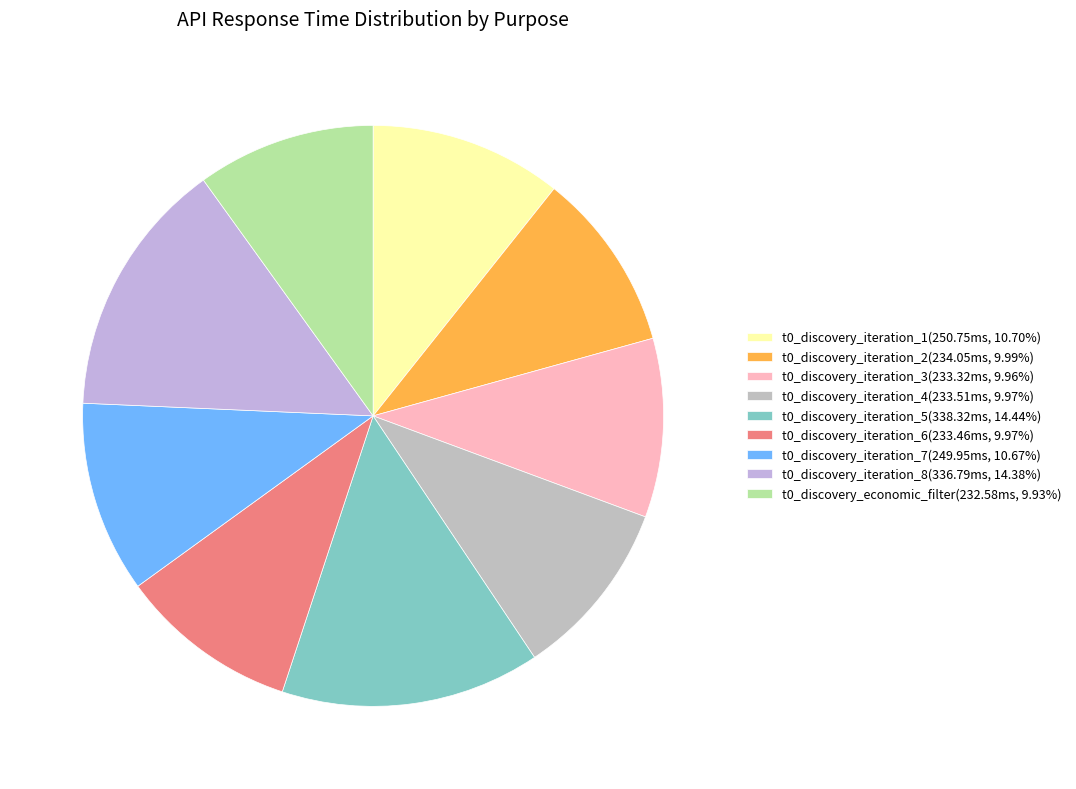

To the nearest percent, what percentage of the pie is t0_discovery_iteration_3?

10%